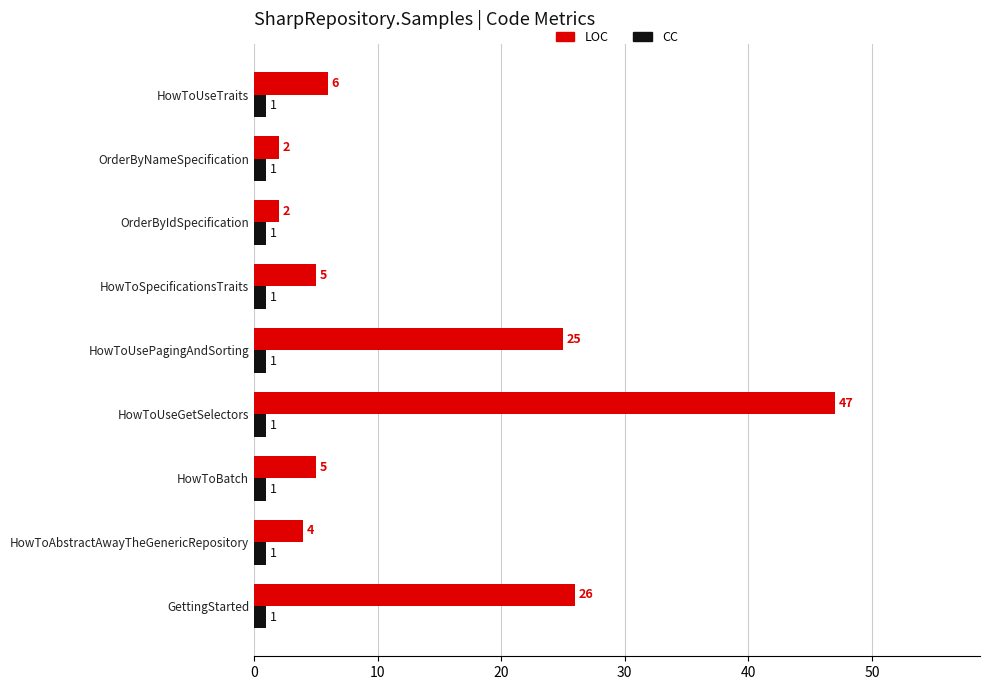

List the series in order of their overall mean, lowest first.

CC, LOC